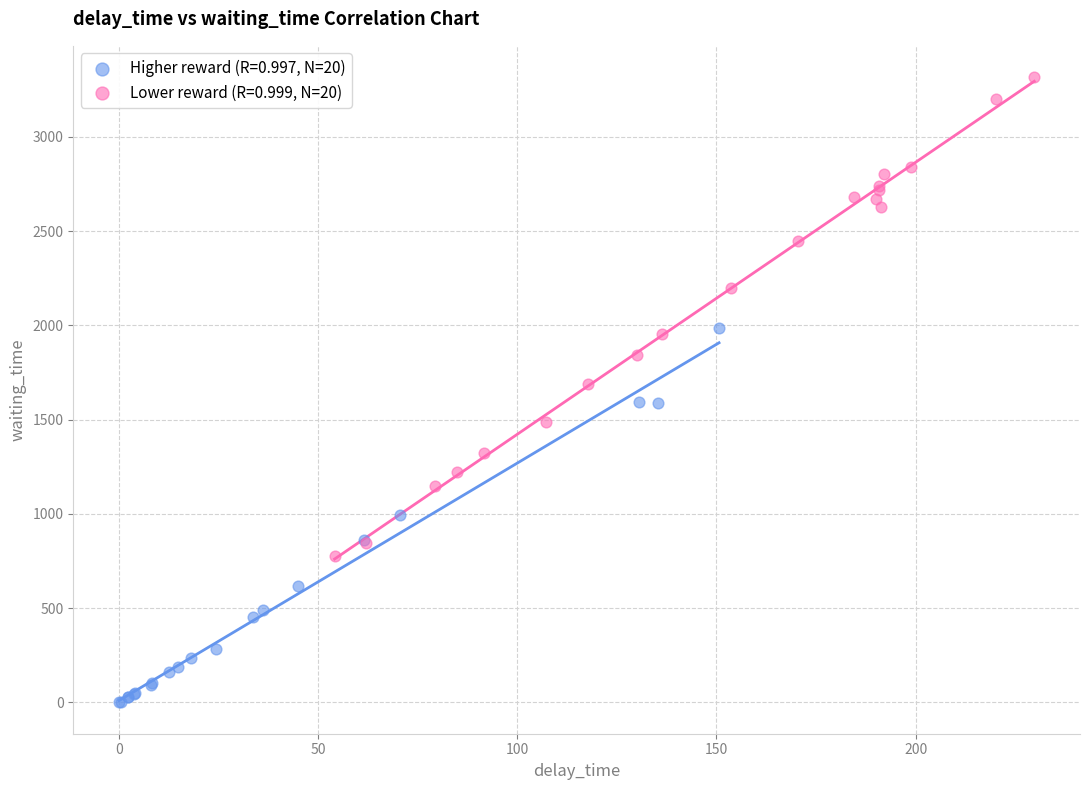

Which series has the widest spread of Y values?

Lower reward (R=0.999, N=20)